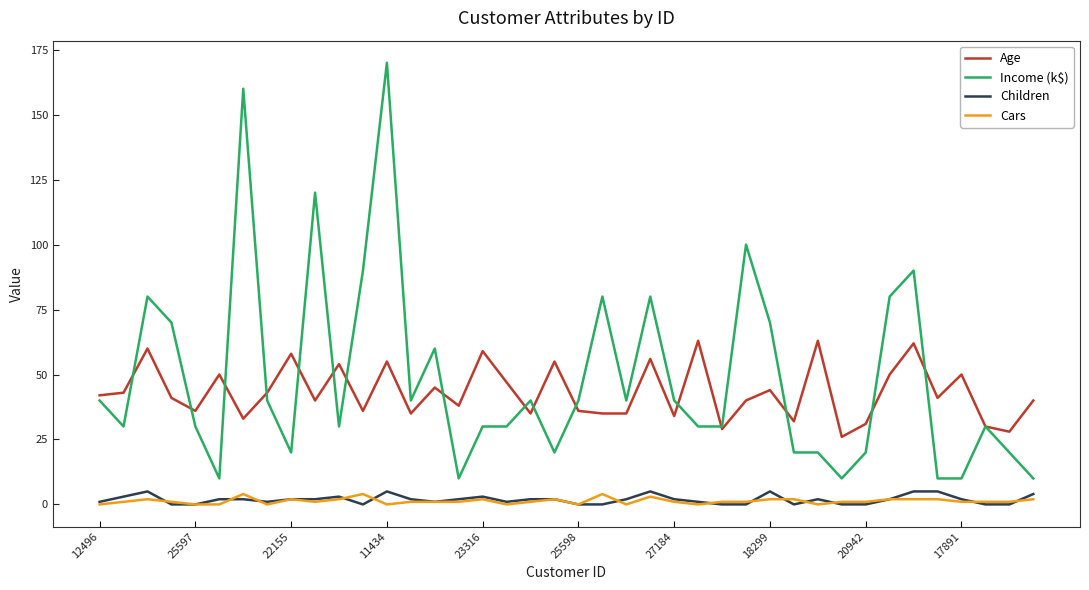

What is the maximum value for Cars?

4